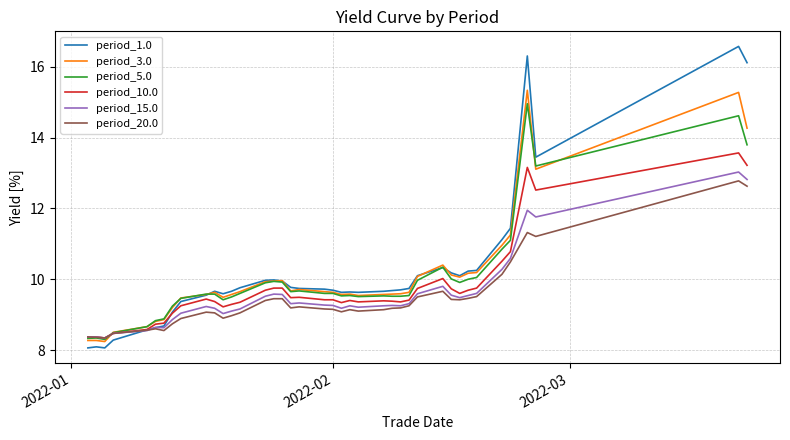

What is the highest value of the period_1.0 series?

16.6